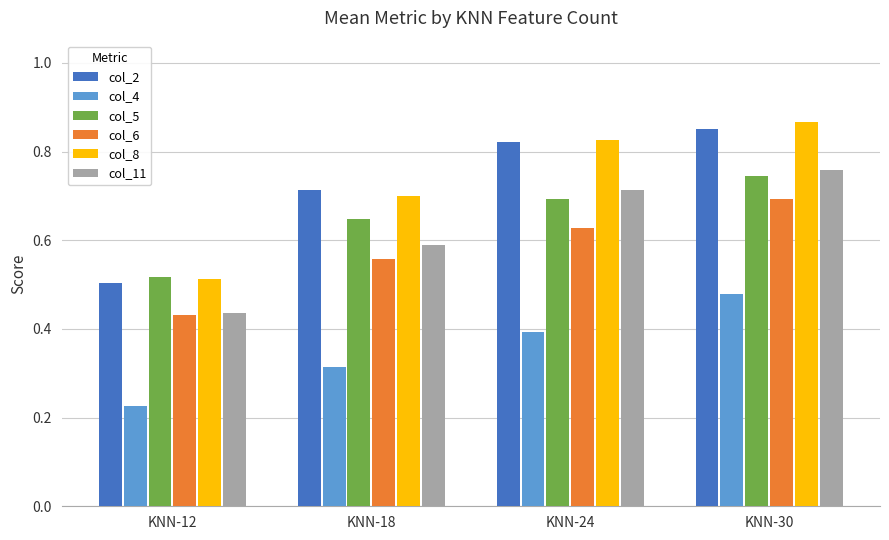

At which label does col_5 reach its peak?

KNN-30